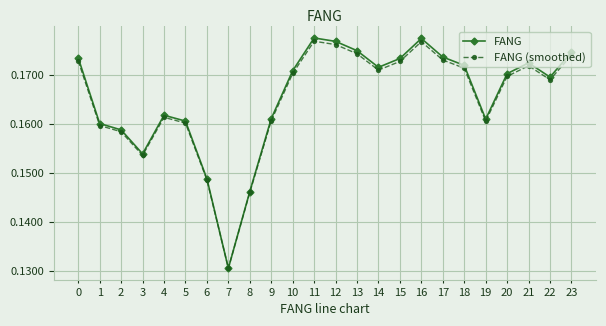

Rank the series by their maximum value, from highest to lowest.

FANG, FANG (smoothed)